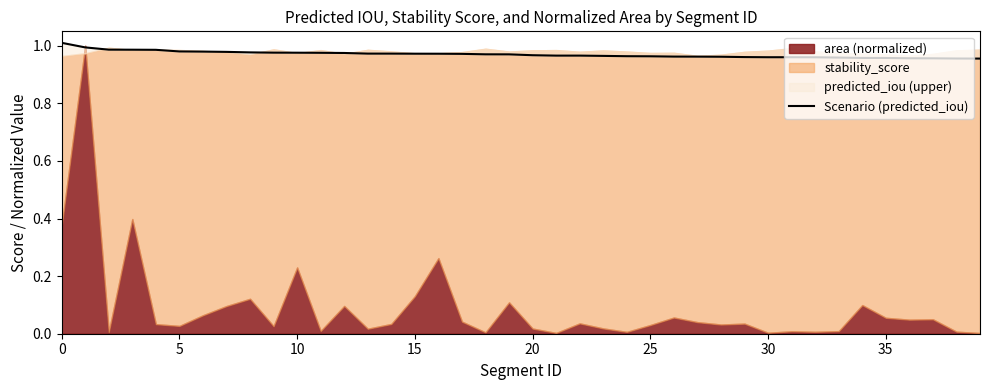

True or false: the data shows 1.6 at 10.

False